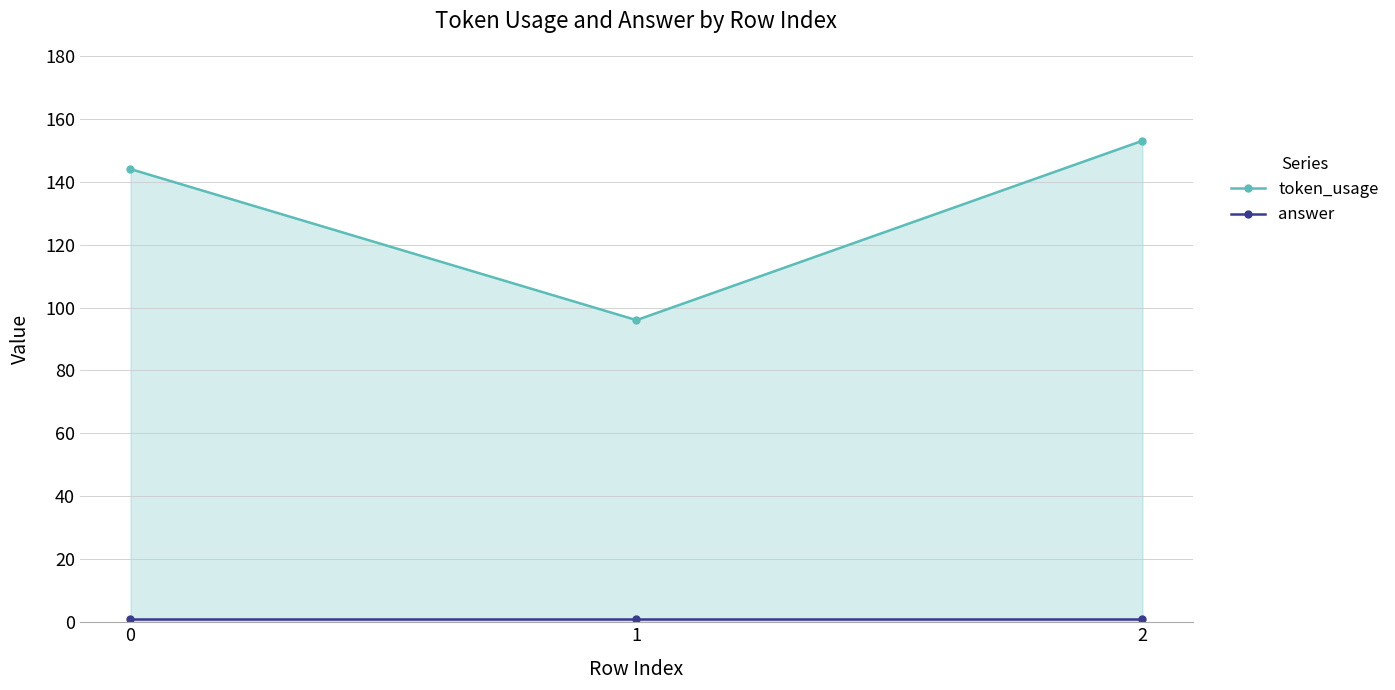

The answer series shows 1 at 1. True or false?

True